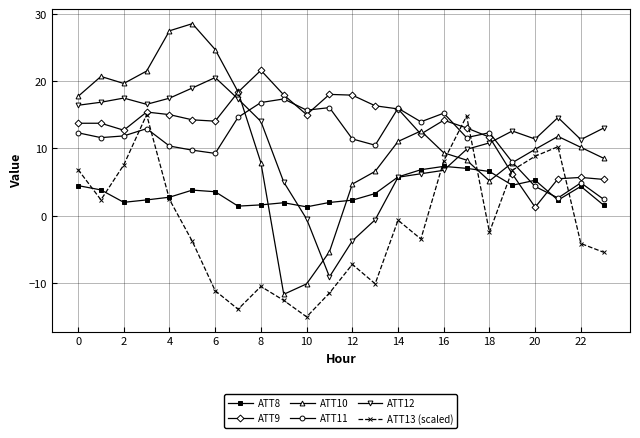

True or false: ATT13 (scaled) and ATT12 cross at least once.

True